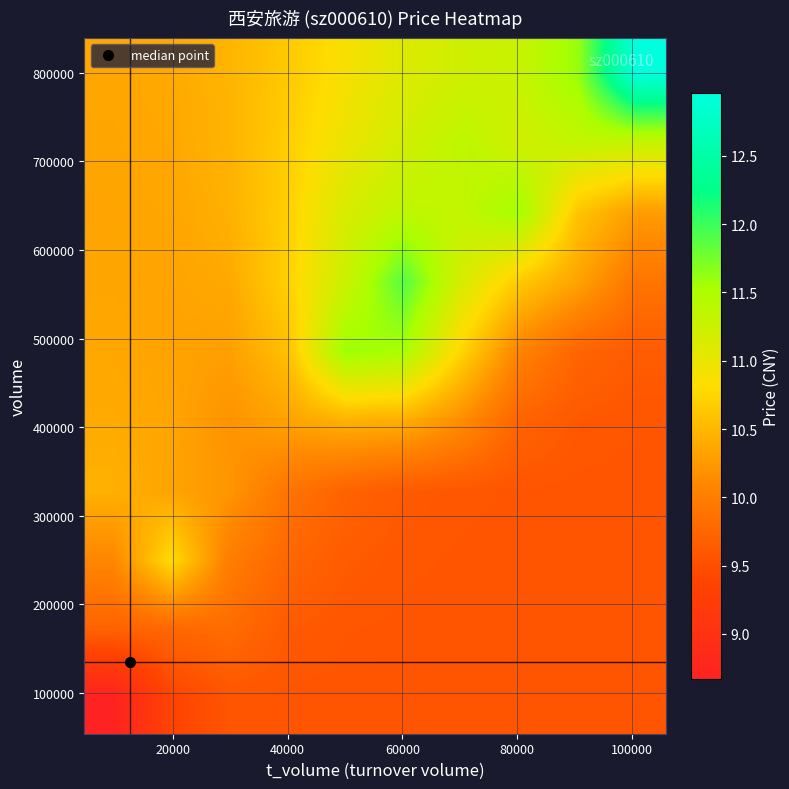

How many series are shown in this chart?

10